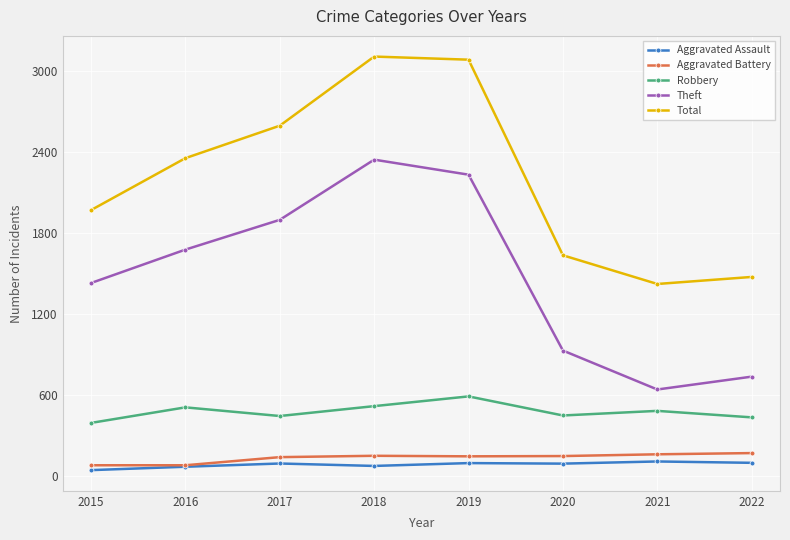

How many values in the Total series are below 2352?

4